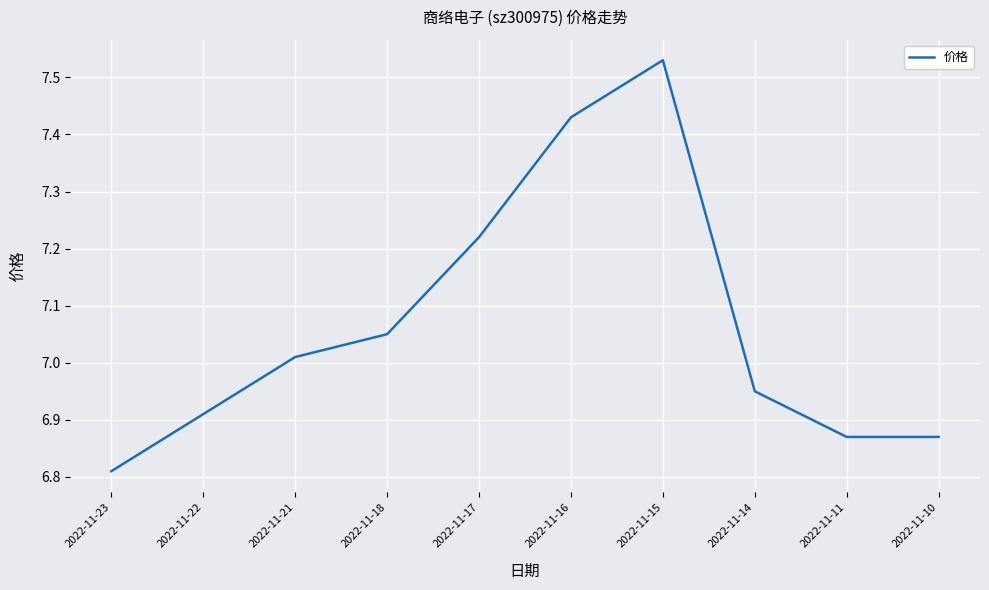

At which label does the data first exceed 7?

2022-11-21